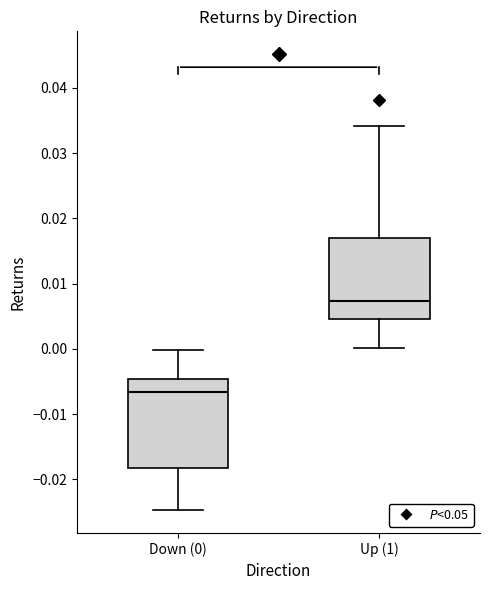

Which box's median line is the lowest?

Down (0)